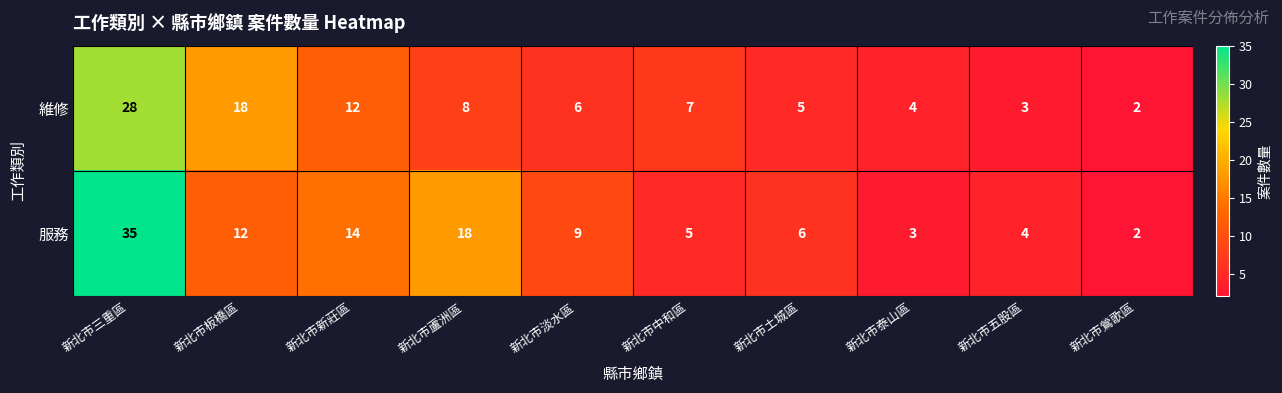

The 服務 series shows 4 at 新北市五股區. True or false?

True